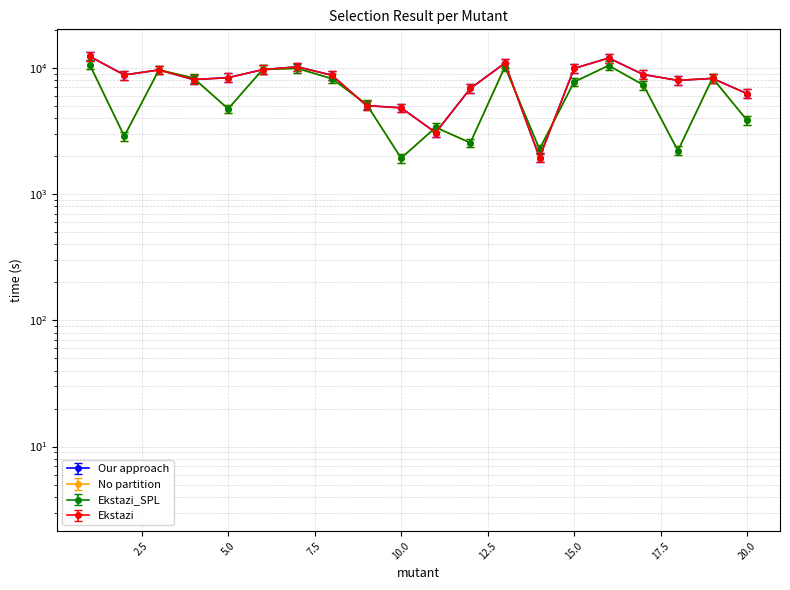

Which series has the largest range (max minus min)?

Our approach